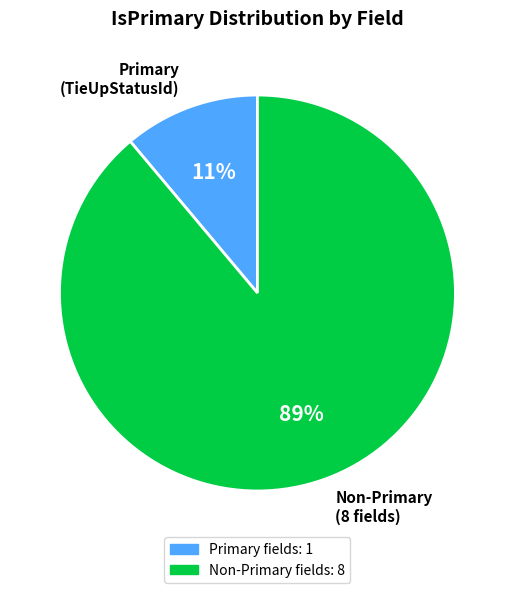

Rank the categories by value from lowest to highest.

Primary (TieUpStatusId), Non-Primary (8 fields)